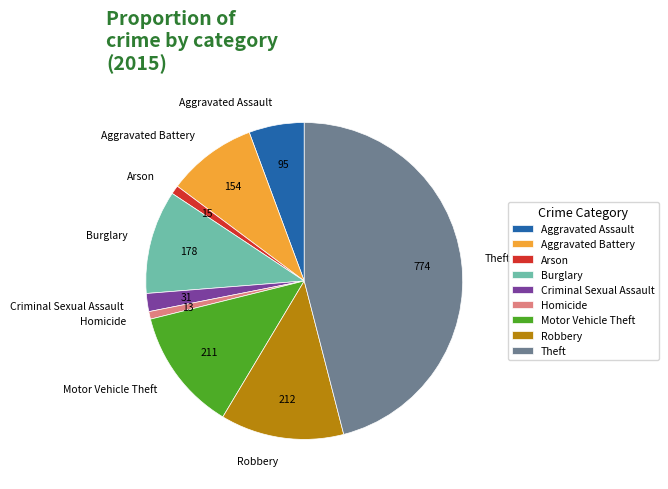

Combined, do Aggravated Battery and Criminal Sexual Assault account for over 50%?

No